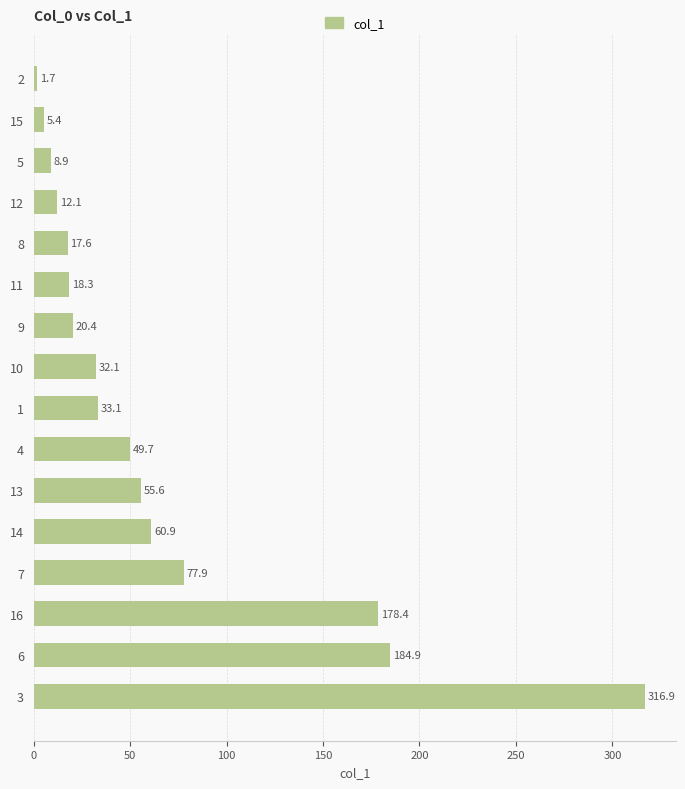

True or false: the data shows 14.8 at 13.

False